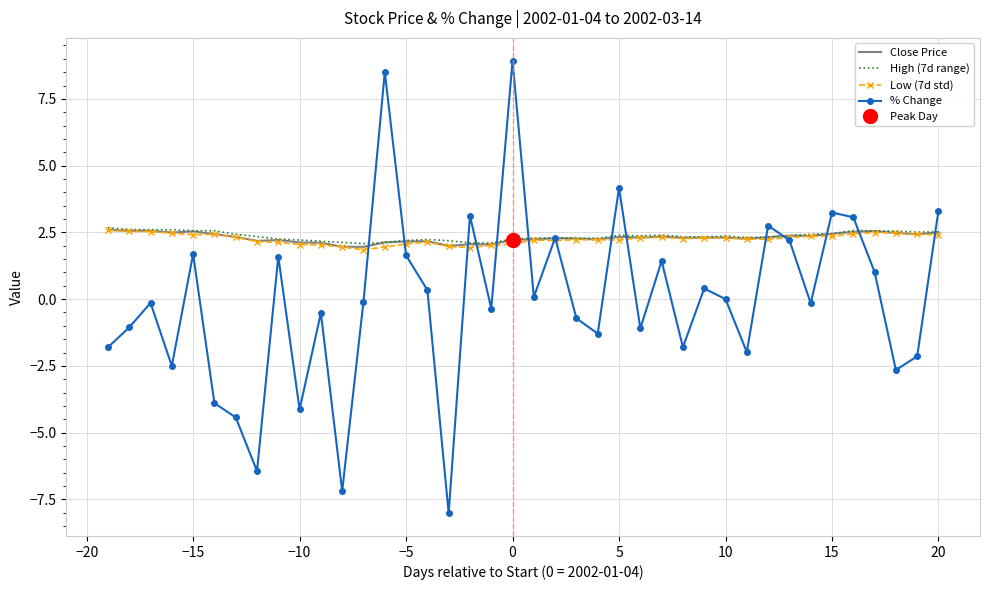

Which category has the highest value in the % Change series?

0